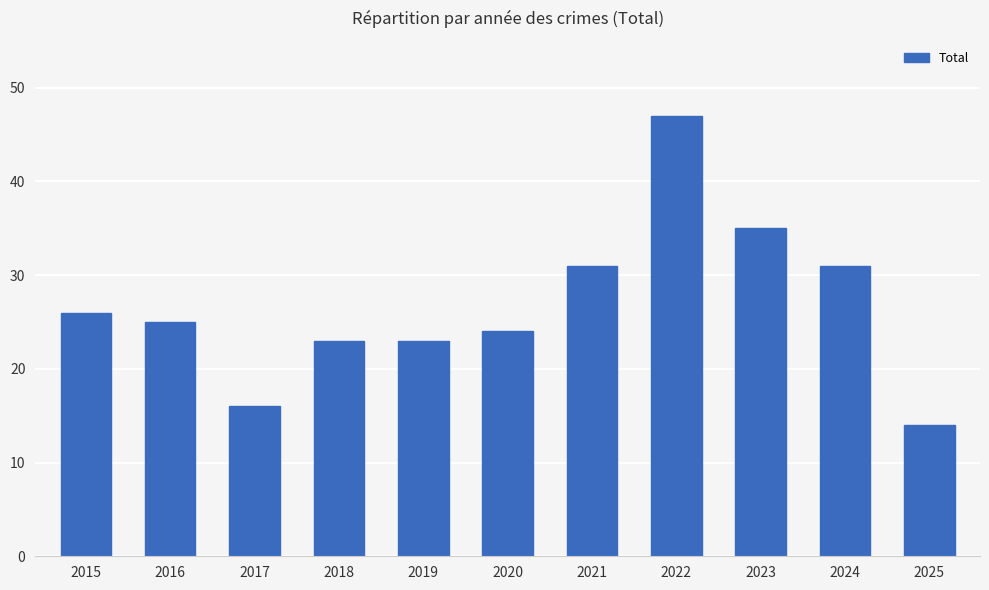

Reading left to right, what are all the values shown in this chart?

26	25	16	23	23	24	31	47	35	31	14